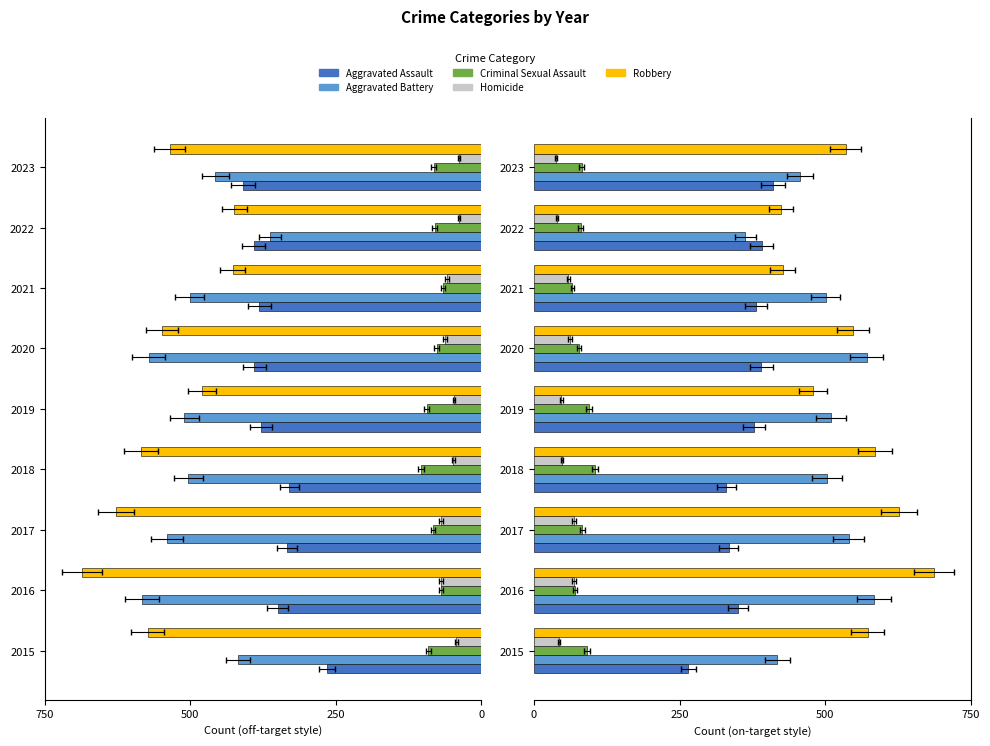

Reading left to right, extract all data points from this chart.

Aggravated Assault: 265	350	334	330	378	390	381	391	410
Aggravated Battery: 418	583	540	503	510	571	501	363	457
Criminal Sexual Assault: 91	70	83	104	94	77	66	80	82
Homicide: 43	69	69	48	47	62	59	39	38
Robbery: 573	686	627	585	479	548	427	424	535